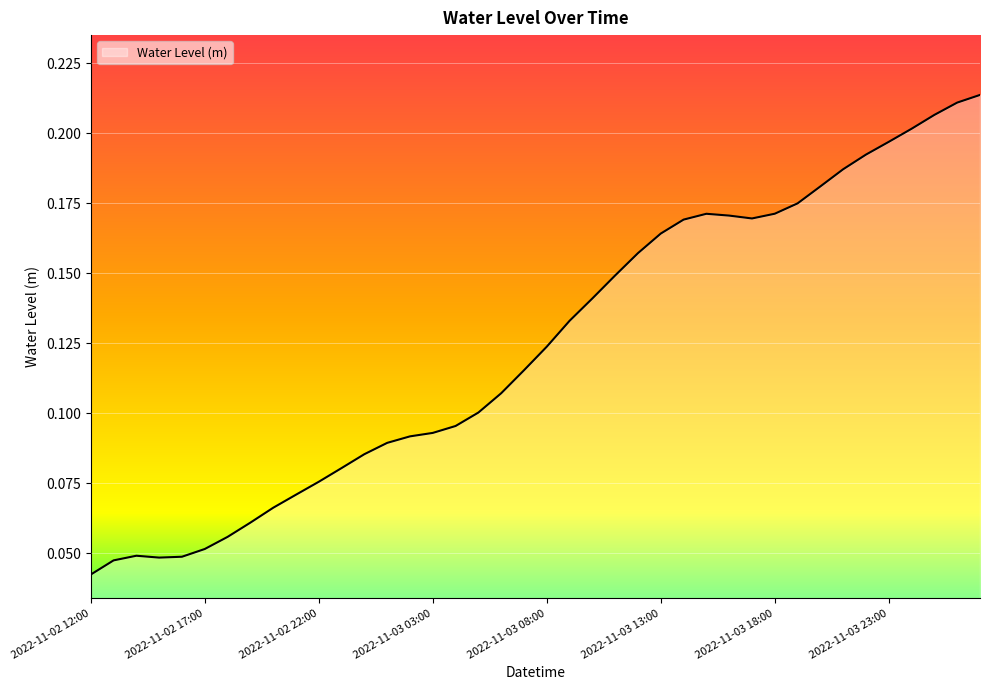

Does the chart display data point markers on the line(s)?

No